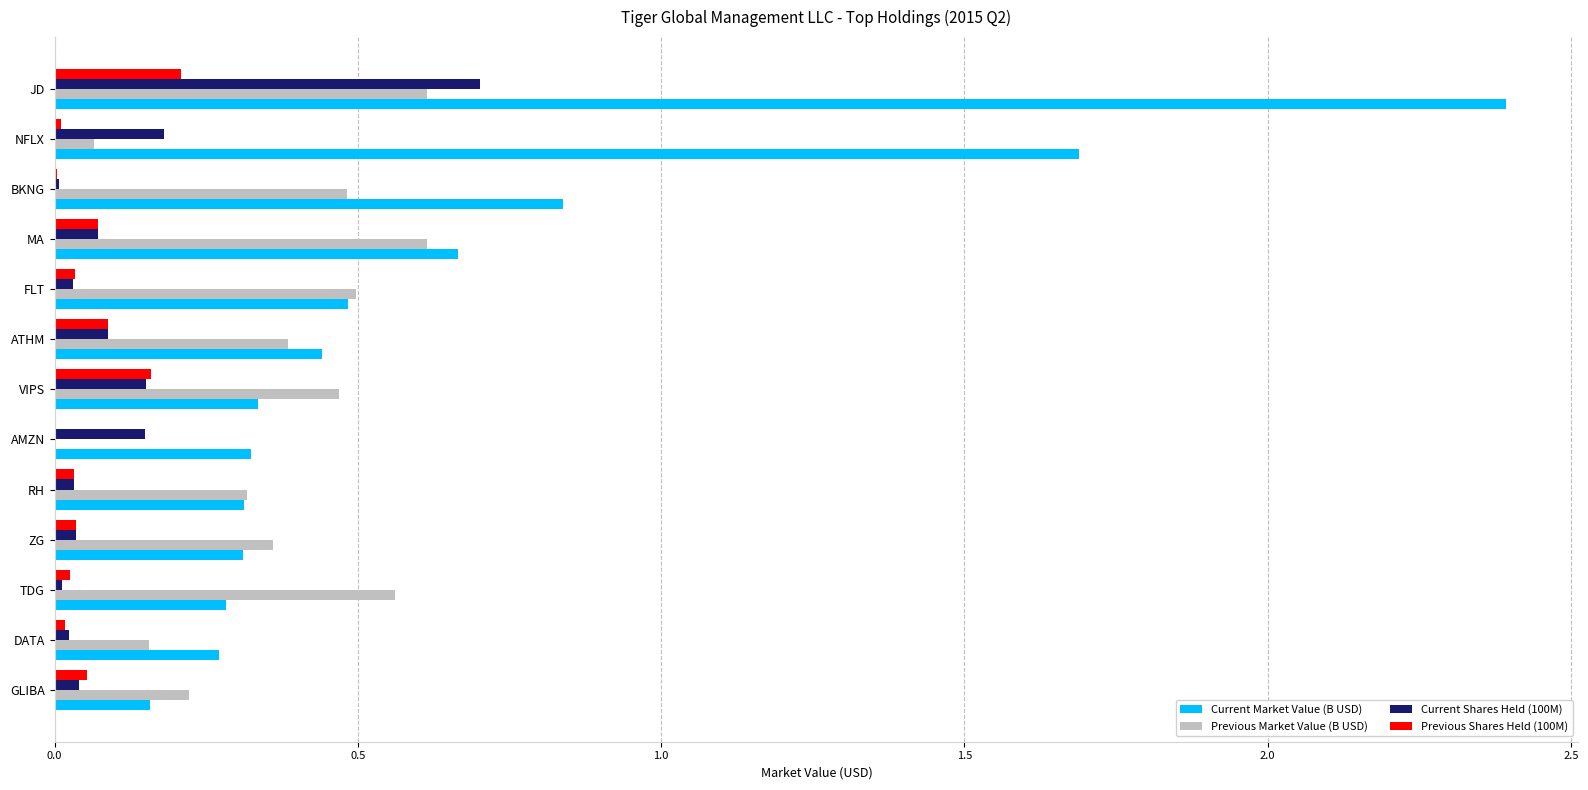

Which series has the largest total across all categories?

Current Market Value (B USD)